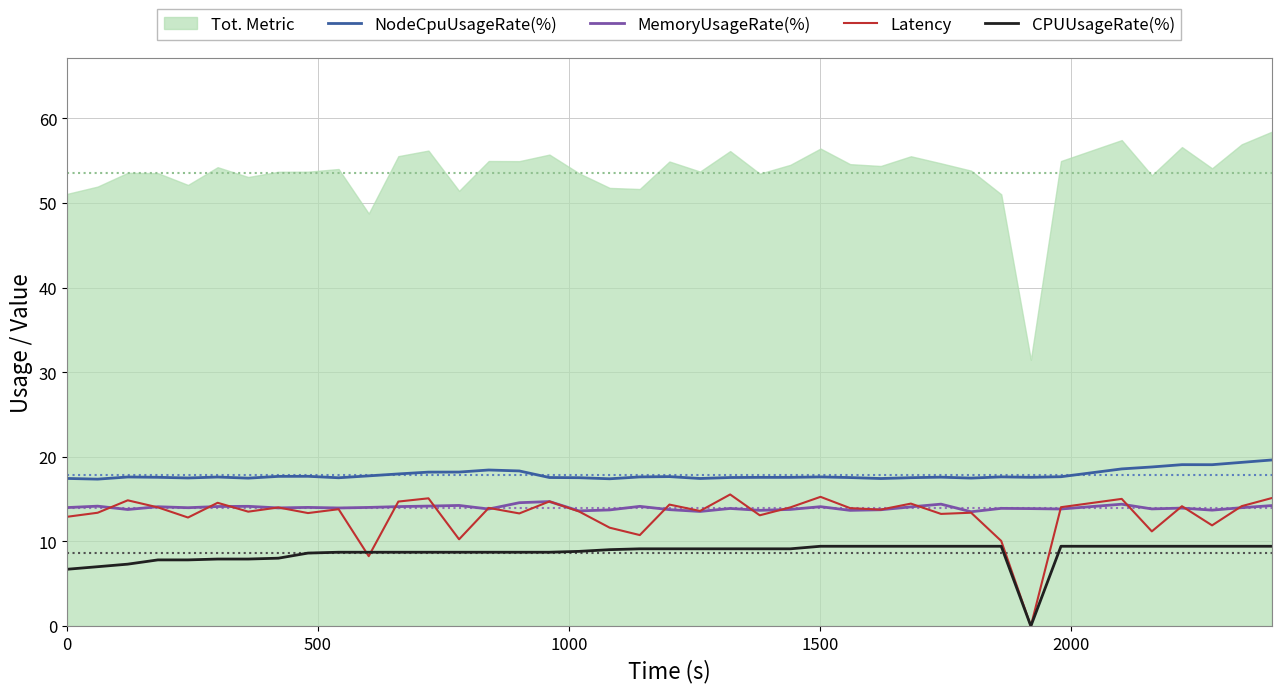

True or false: NodeCpuUsageRate(%) and MemoryUsageRate(%) intersect in this chart.

False